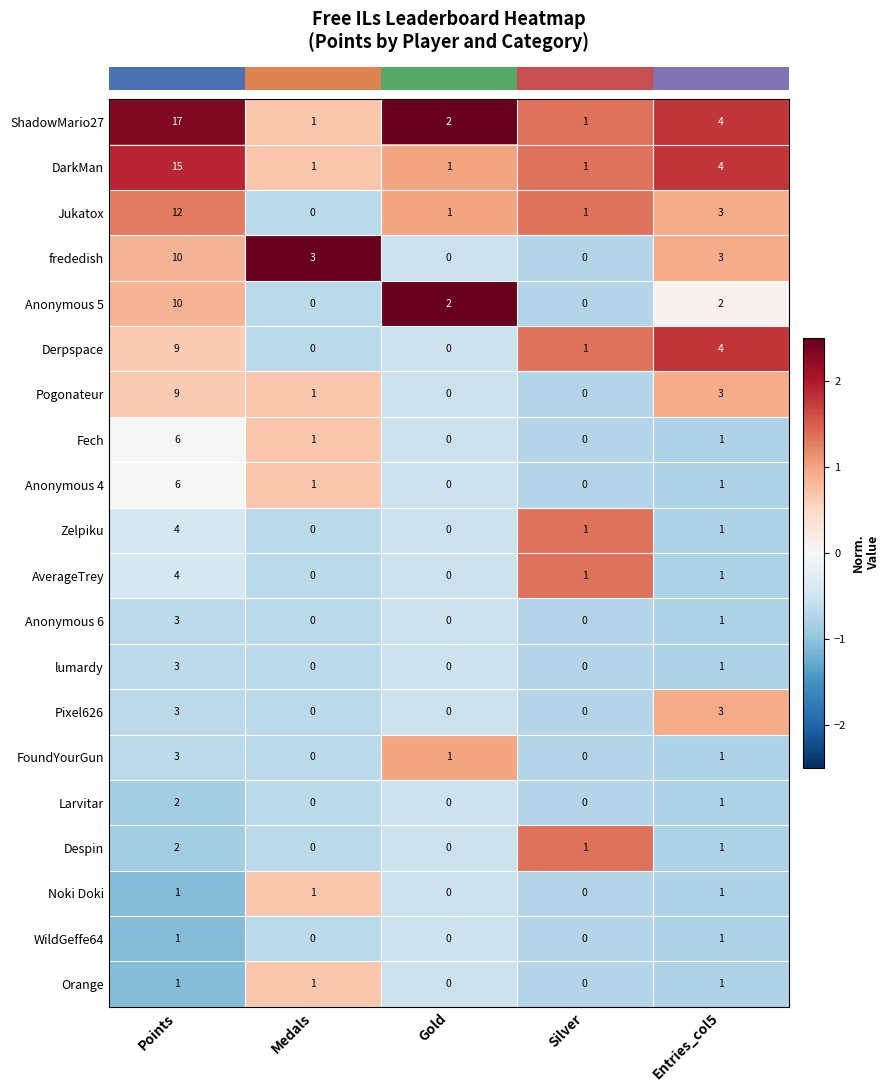

What is the difference between the second highest and minimum values in the frededish series?

3